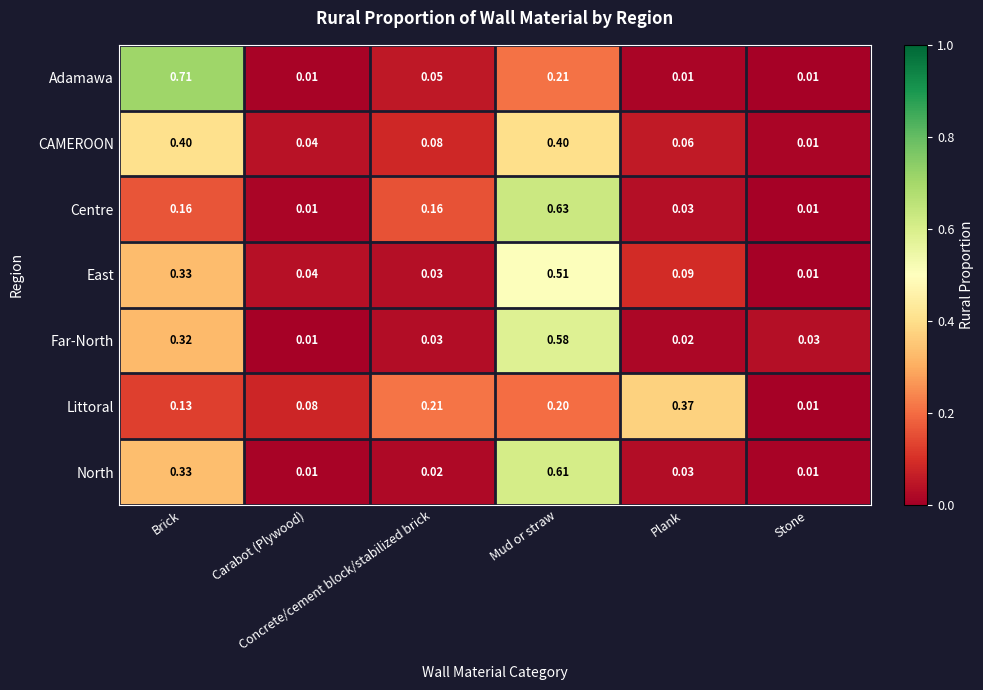

Rank the series by their maximum value, from lowest to highest.

Littoral, CAMEROON, East, Far-North, North, Centre, Adamawa